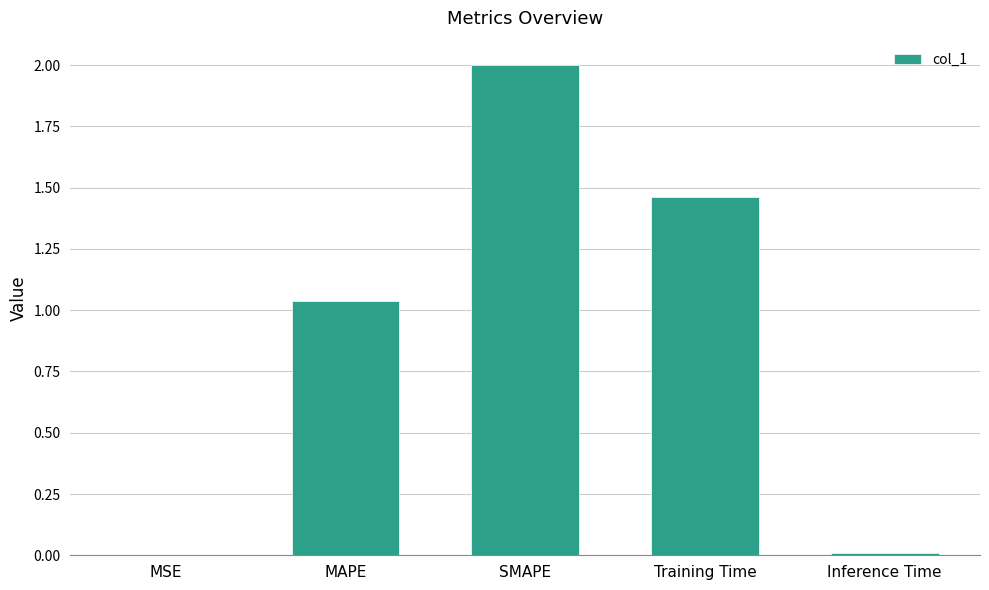

What is the change in value from MAPE to Inference Time?

-1.0